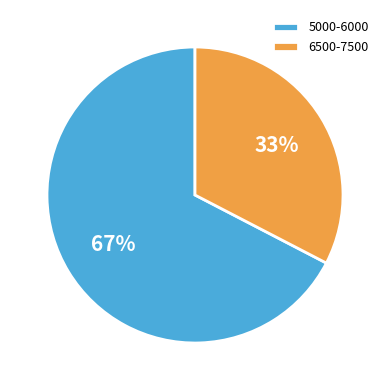

Is it true that 5000-6000 is 67% of the pie?

True